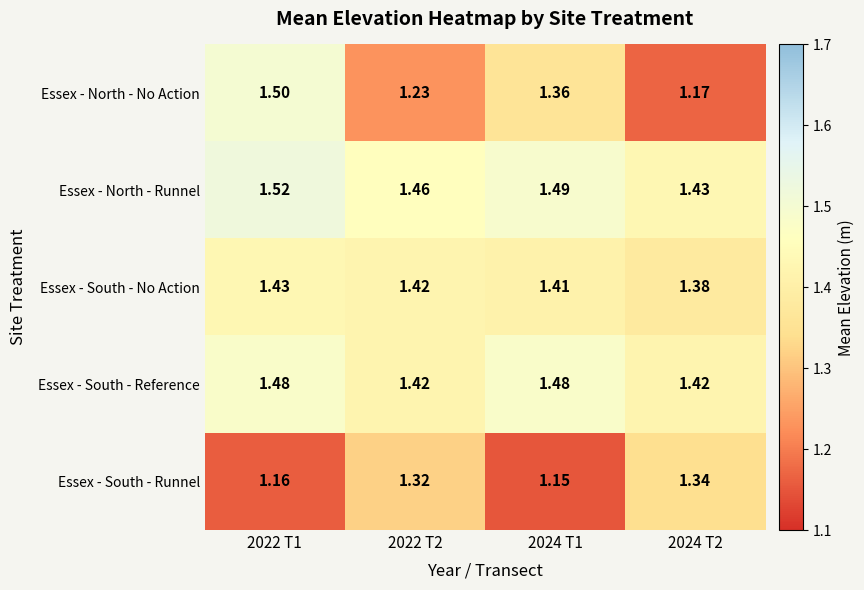

Between 2022 T1 and 2024 T2, which series saw the biggest shift?

Essex - North - No Action